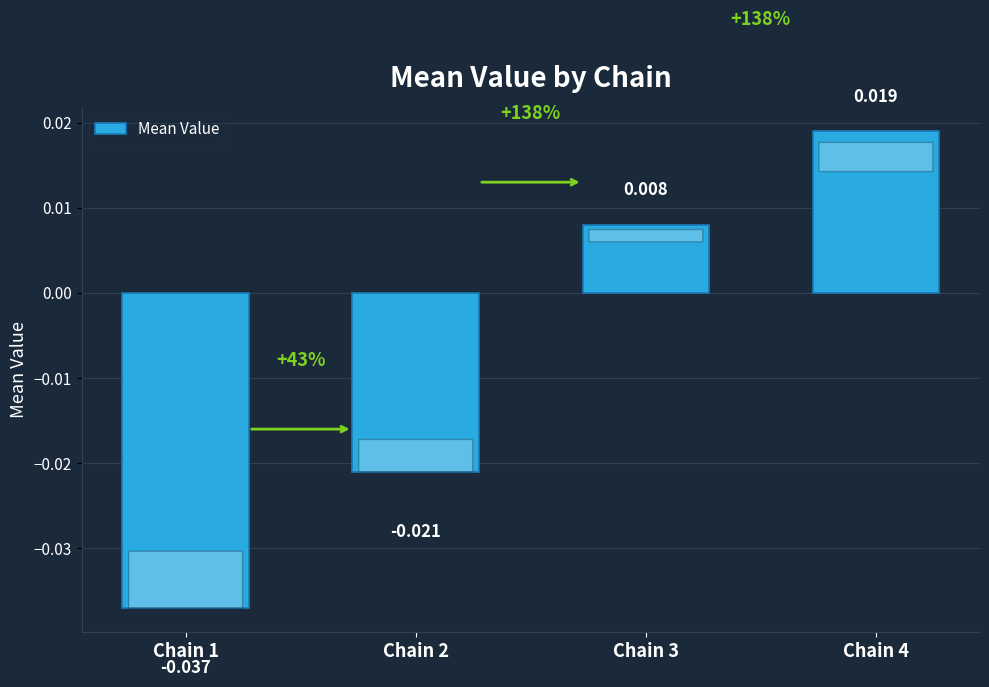

Where does the data first go above 0?

Chain 3